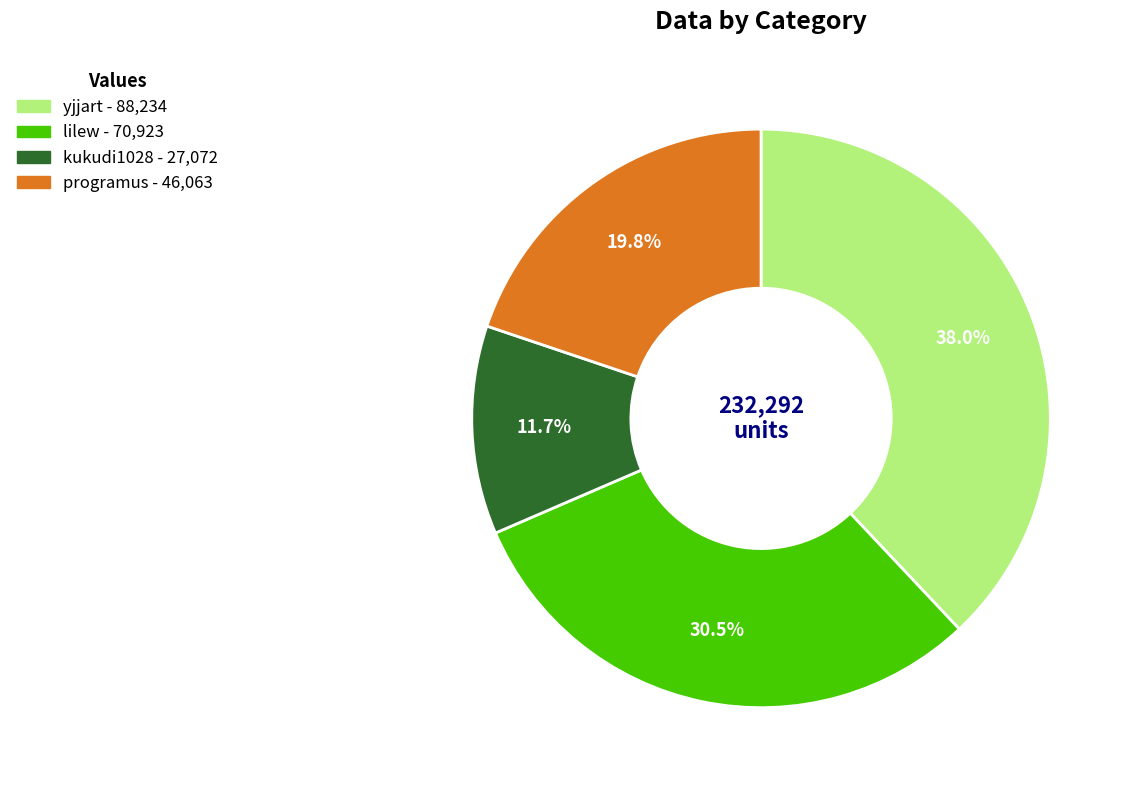

How many segments does this pie chart have?

4